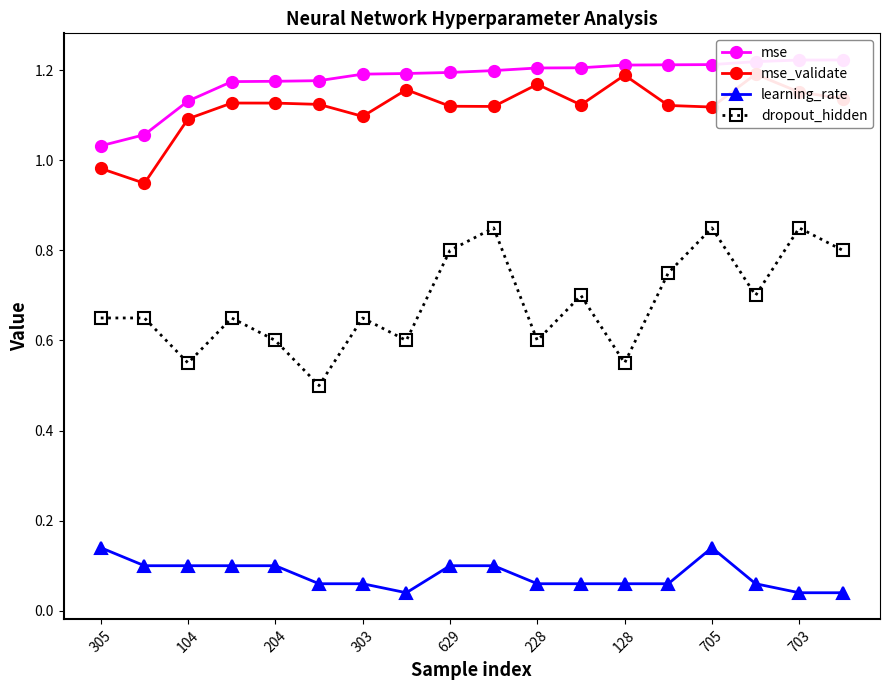

True or false: dropout_hidden and learning_rate cross at least once.

False